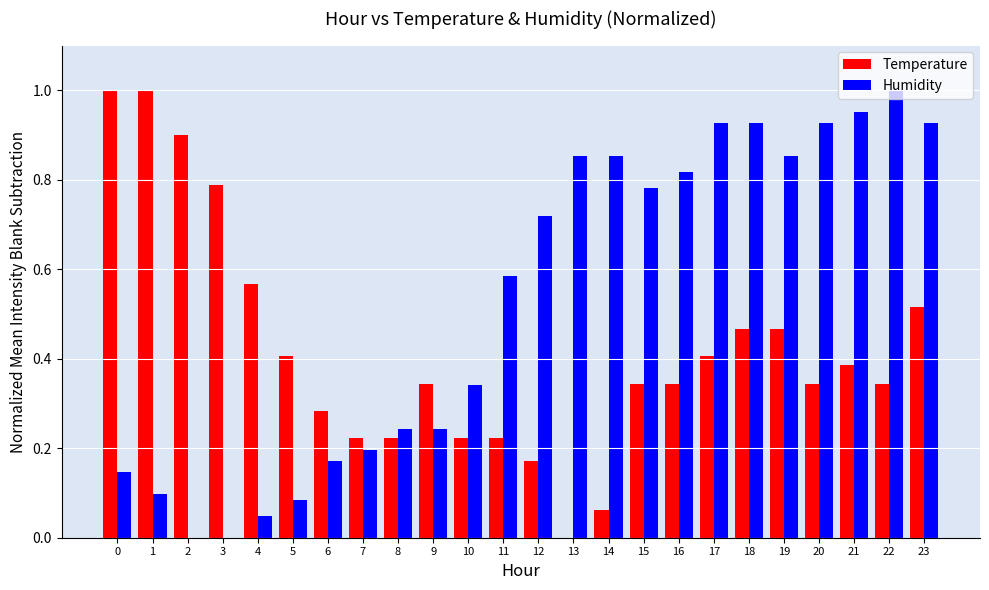

True or false: Humidity has a value of 0.2 at 9.

True